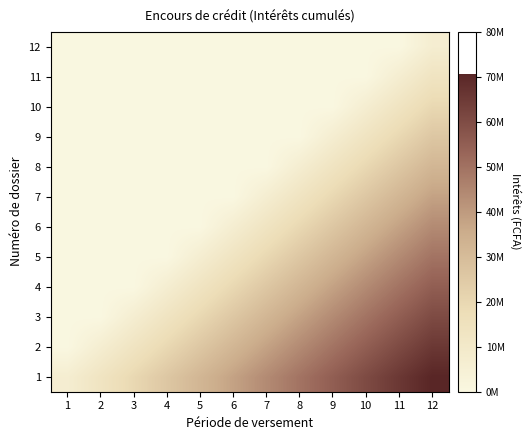

Count the number of categories in the chart.

12